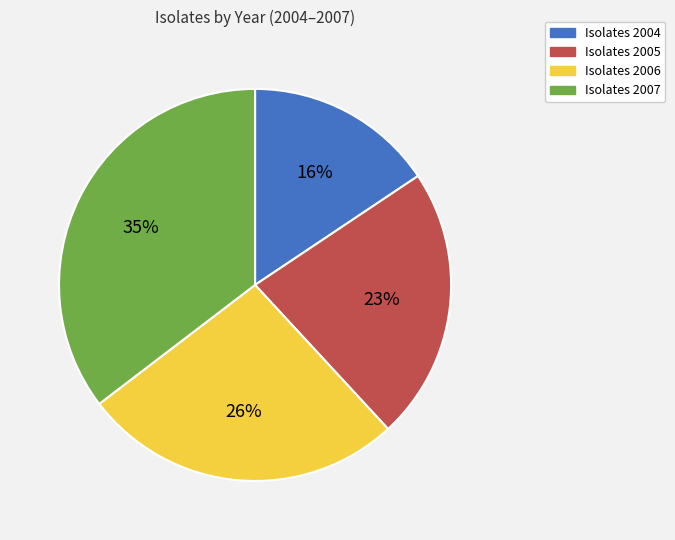

Does any single category account for the majority?

No